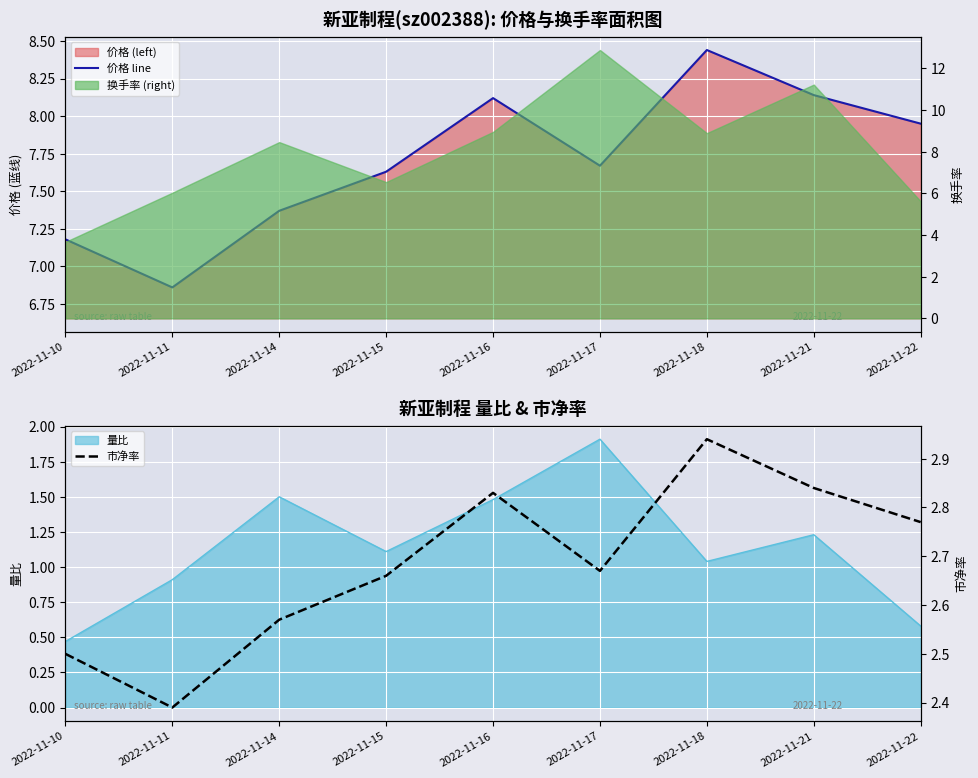

How many lines are shown in the chart?

2